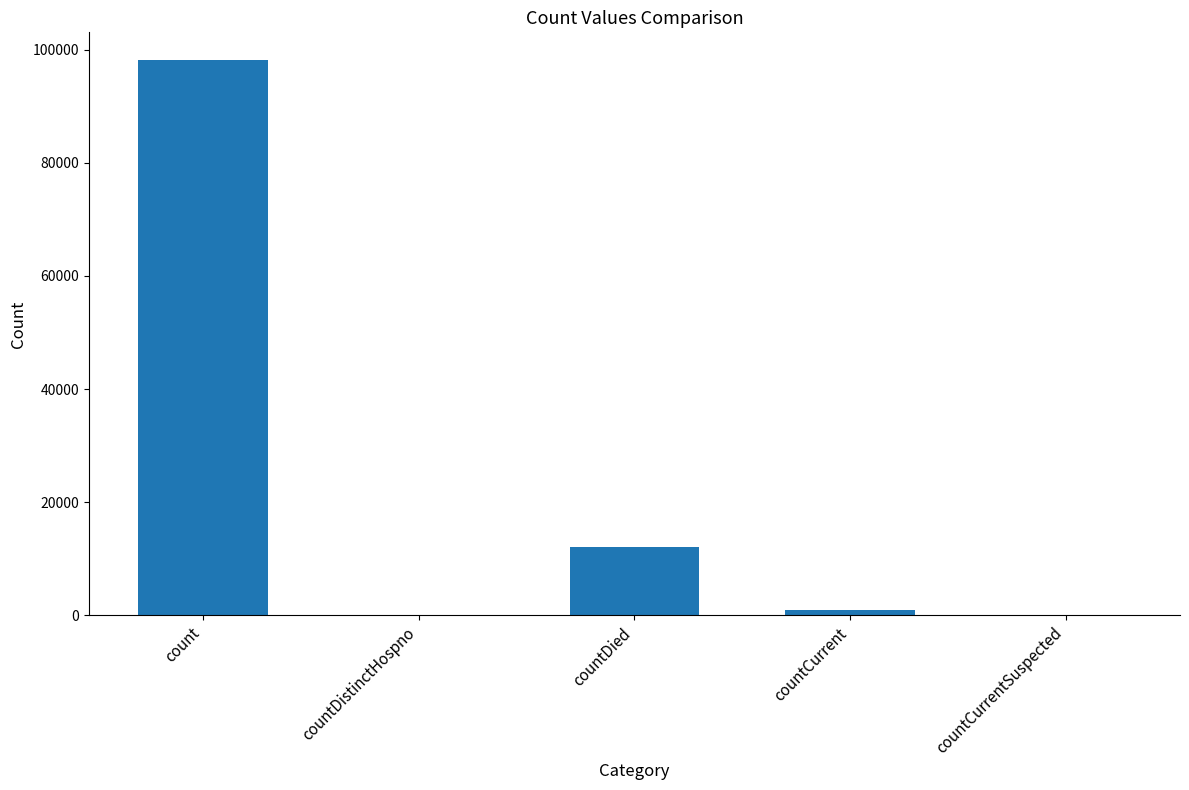

At which label is the value closest to 49076?

countDied